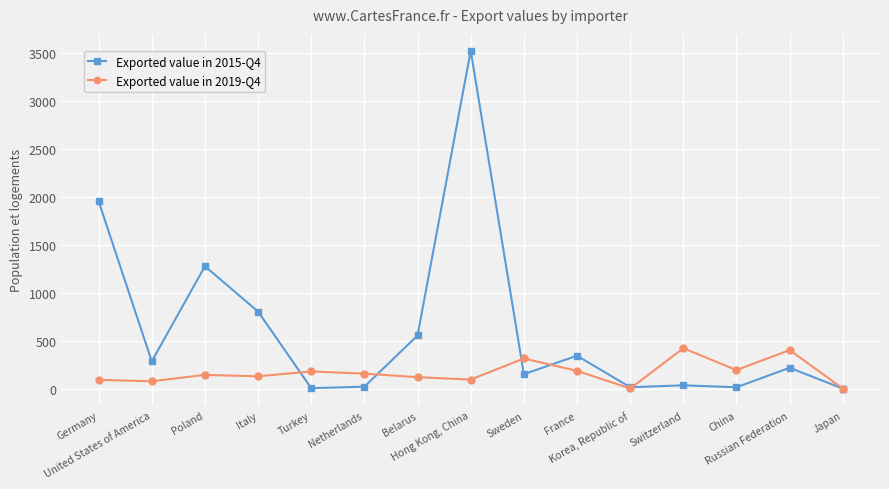

What position from the right is United States of America?

14